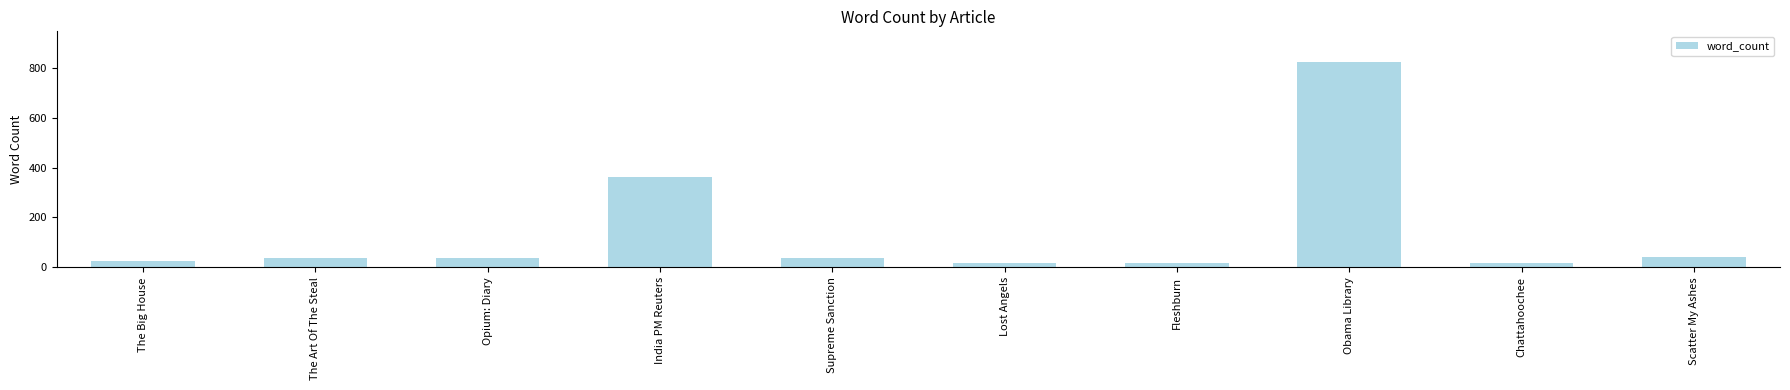

Count the number of categories in the chart.

10